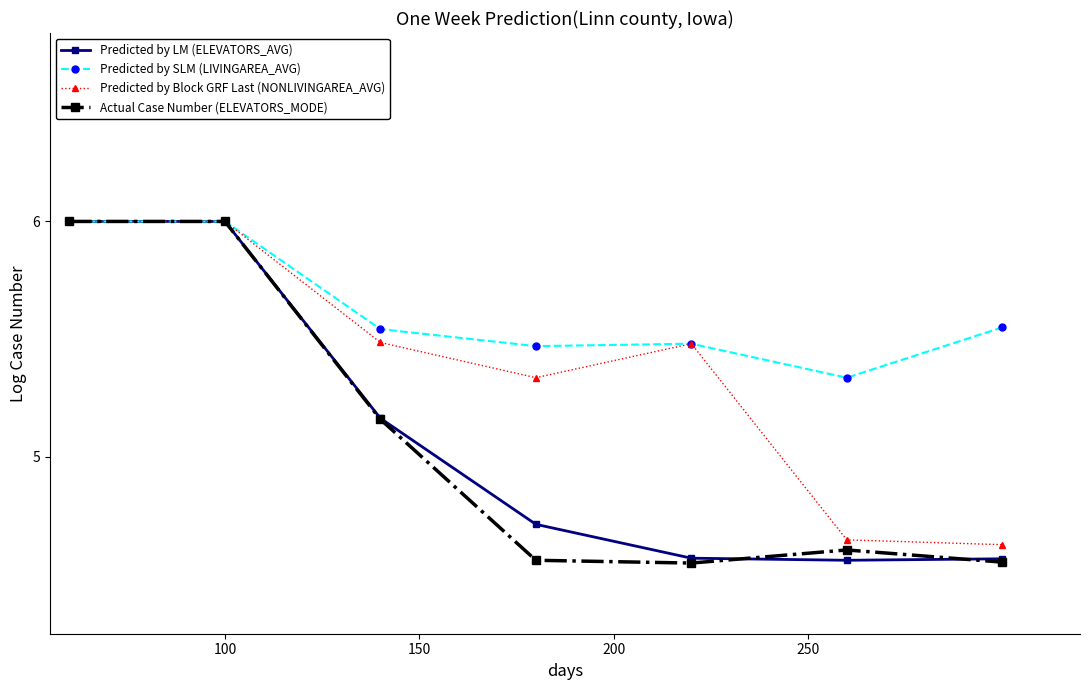

At how many categories does at least one series exceed 5?

7